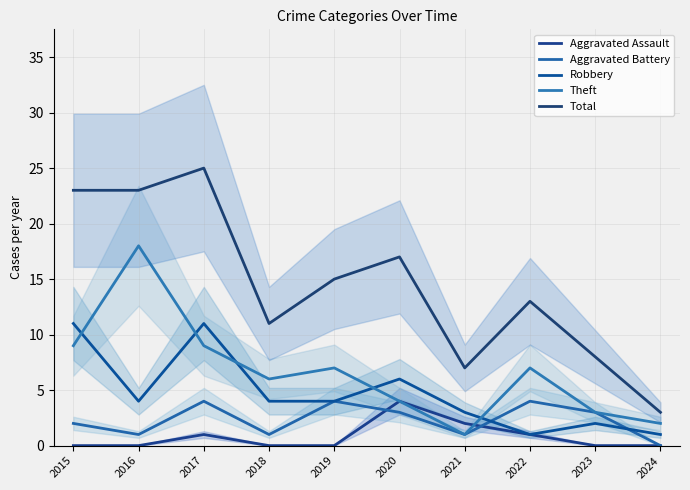

True or false: Aggravated Assault and Aggravated Battery intersect in this chart.

True